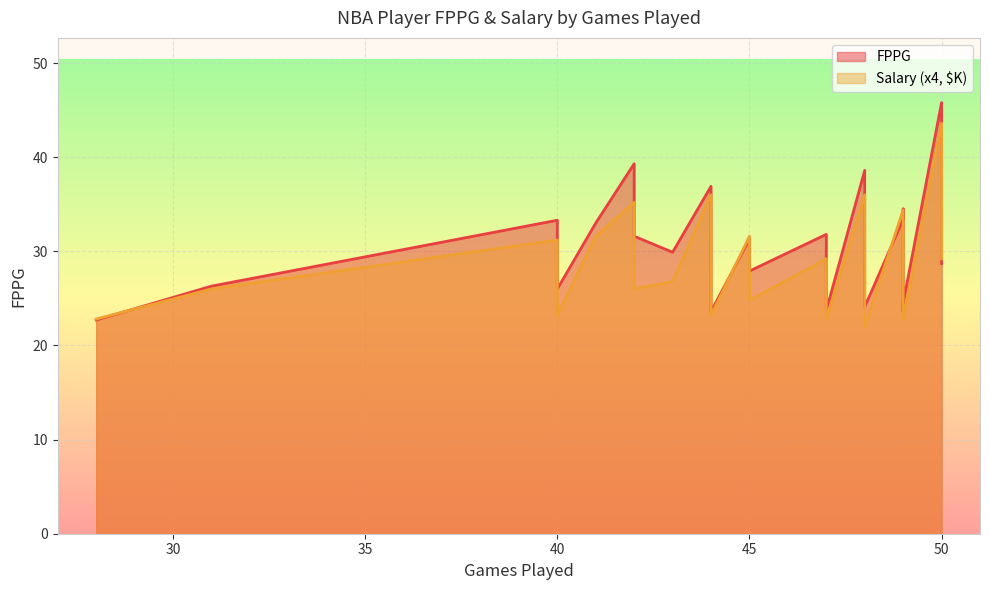

What is the sum of the Salary values at 48 and 49?

13.6